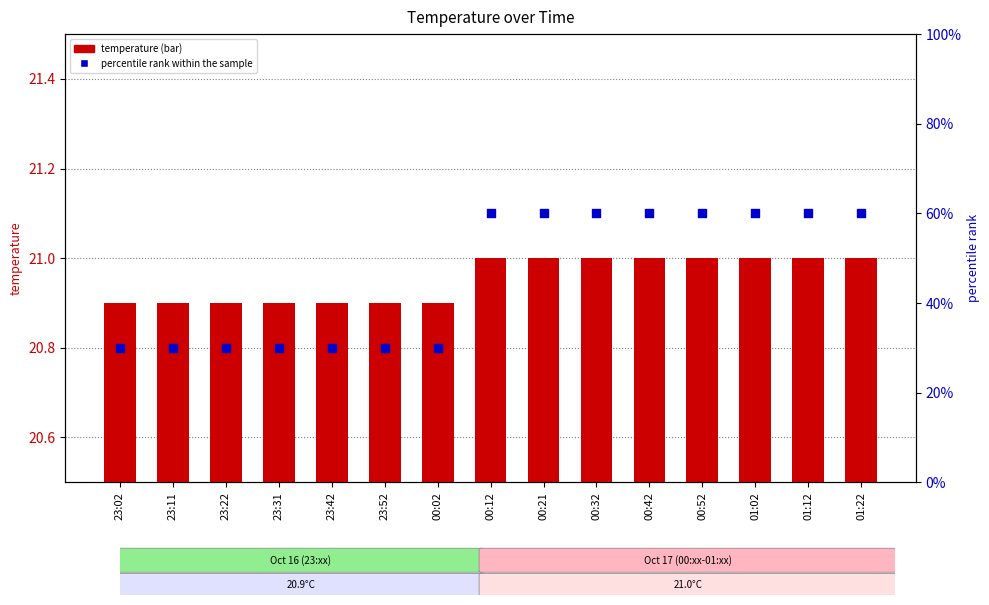

At which category is the sum across all series the highest?

00:12